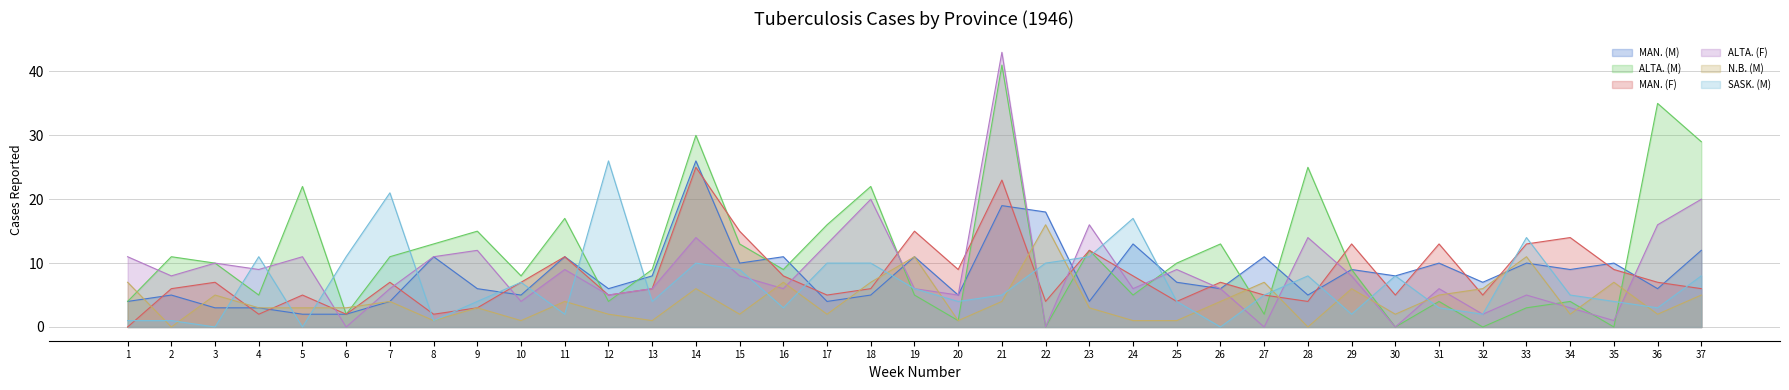

How many times do ALTA. (F) and N.B. (M) cross each other?

16